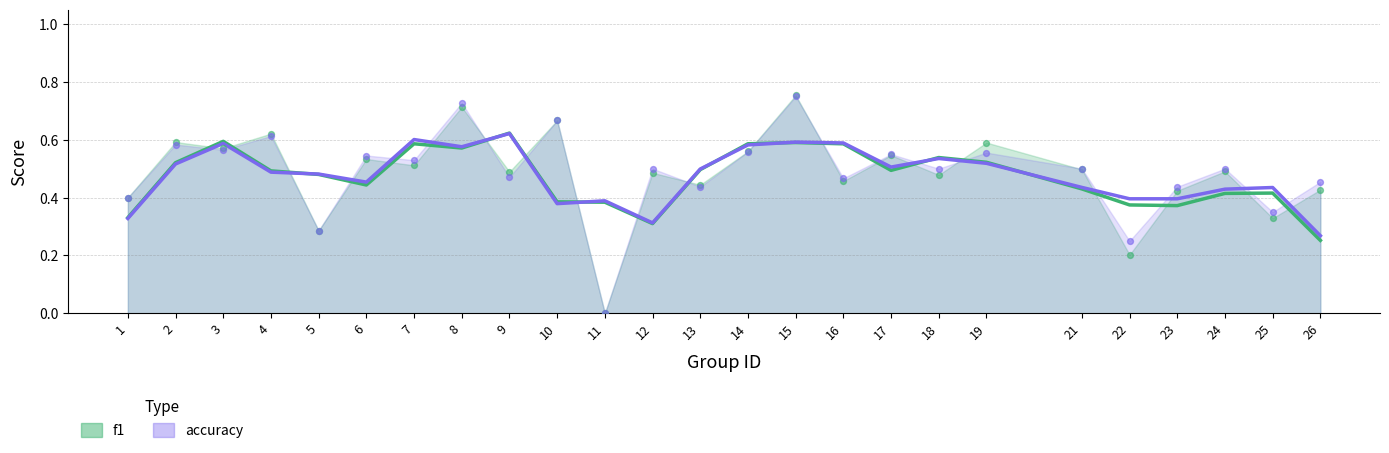

Which series contains the lowest Y value?

f1